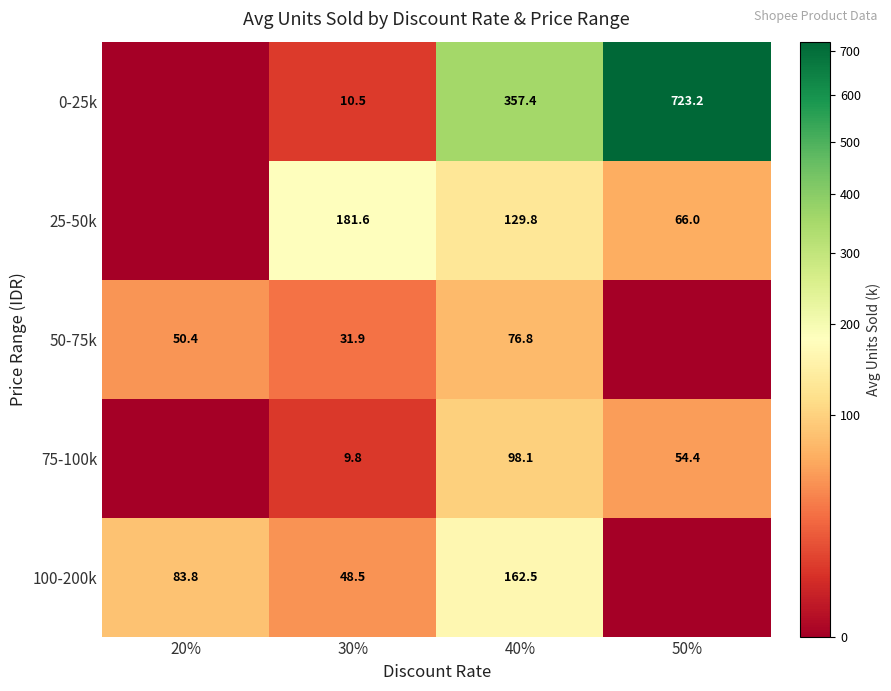

The value of 75-100k at 50% is 16.3. True or false?

False